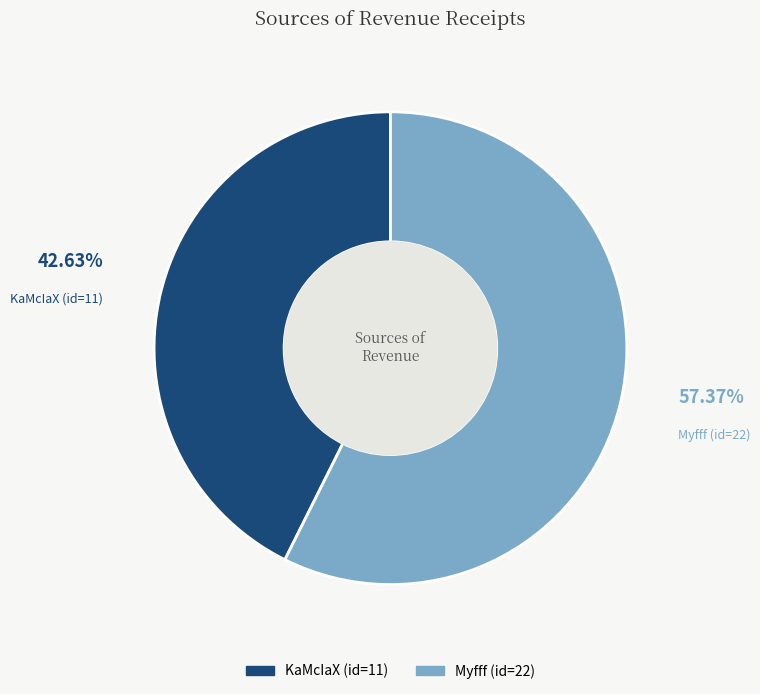

How many segments does this pie chart have?

2